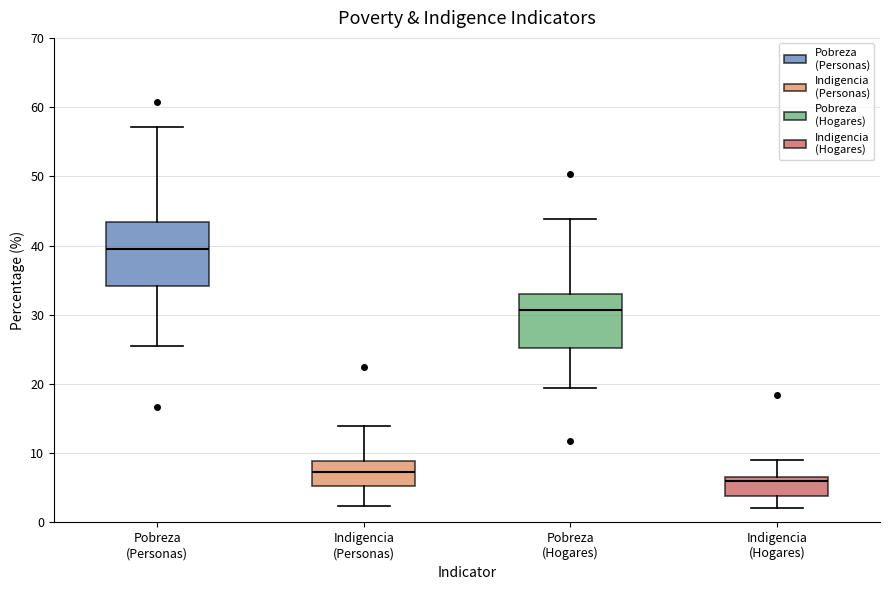

Which box is the tallest, from its lower edge to its upper edge?

Pobreza (Personas)